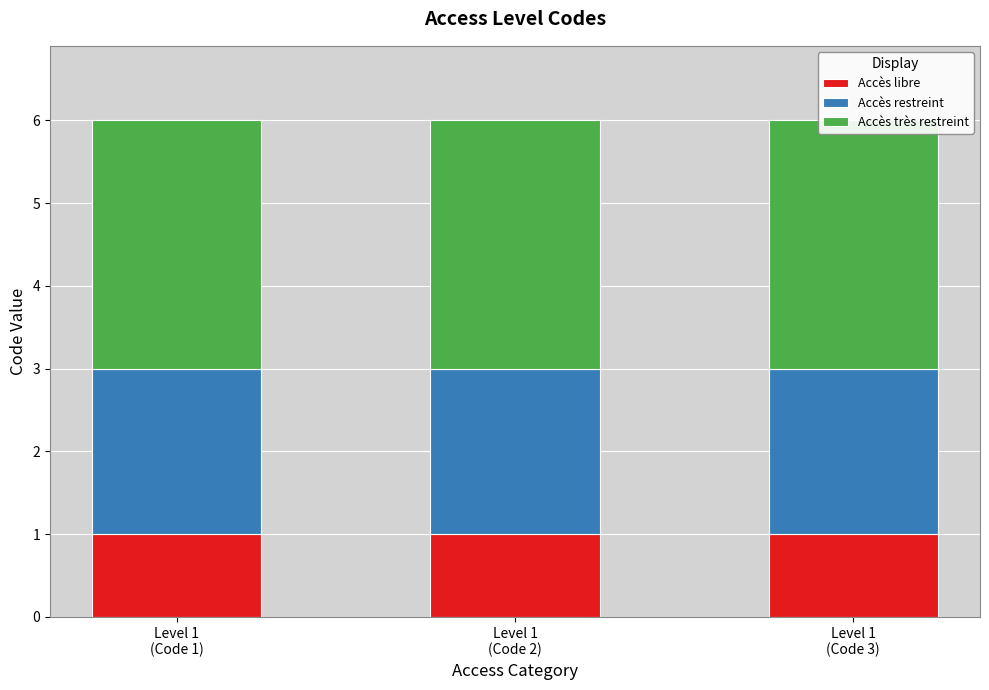

What is the sum of the Accès libre values at Level 1
(Code 3) and Level 1
(Code 2)?

2